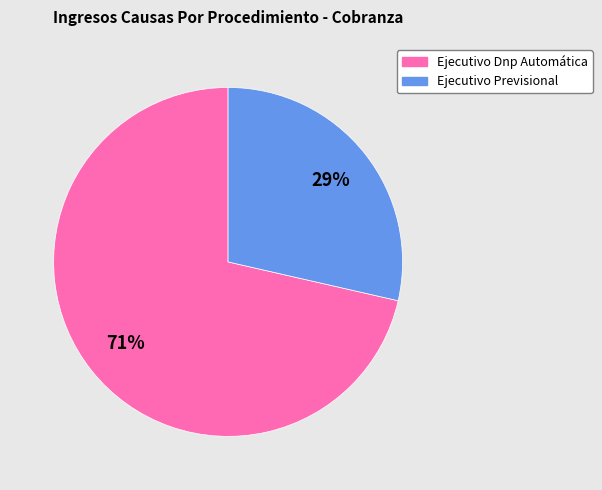

What percentage is the Ejecutivo Dnp Automática slice, to the nearest percent?

71%